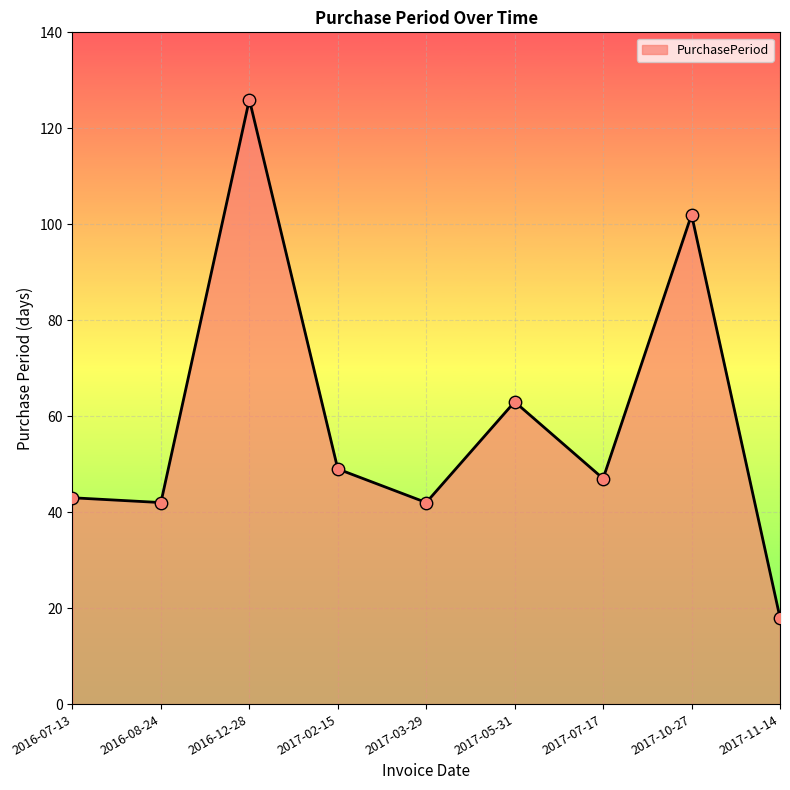

What is the ratio of the value at 2016-07-13 to the value at 2017-07-17?

0.9